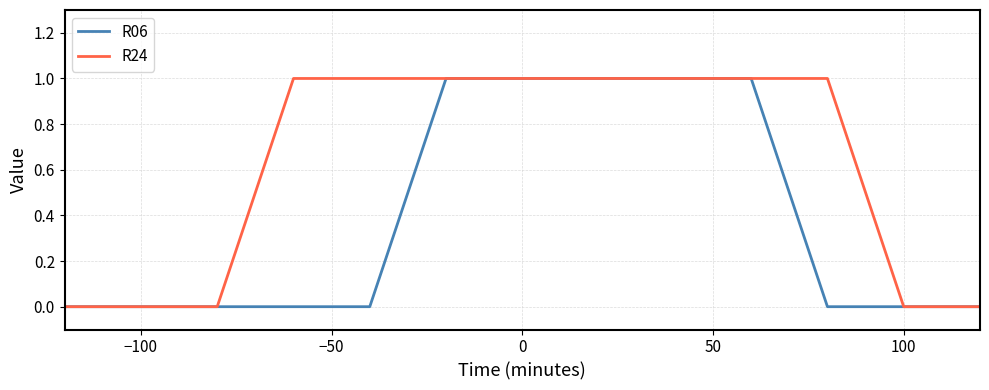

List the series in order of their overall mean, highest first.

R24, R06